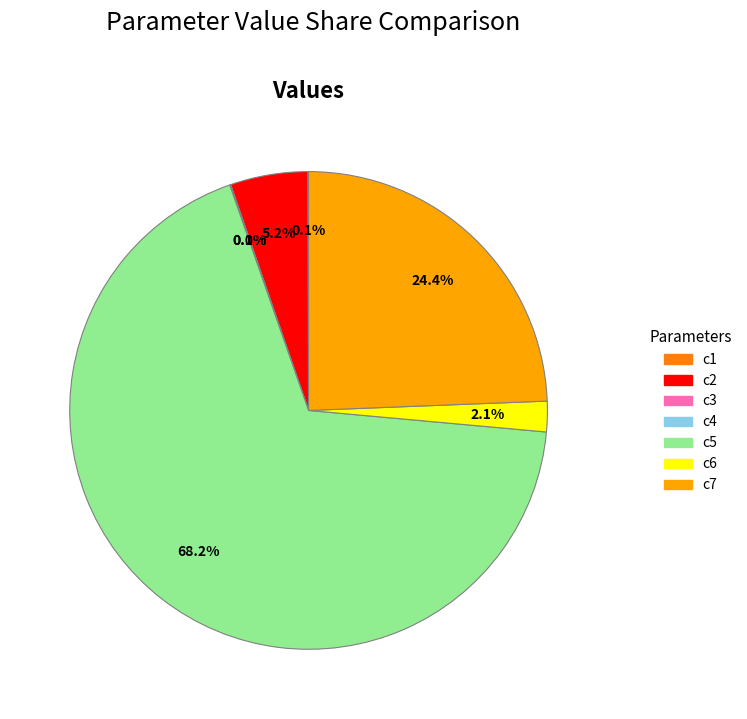

Which slice is the largest?

c5